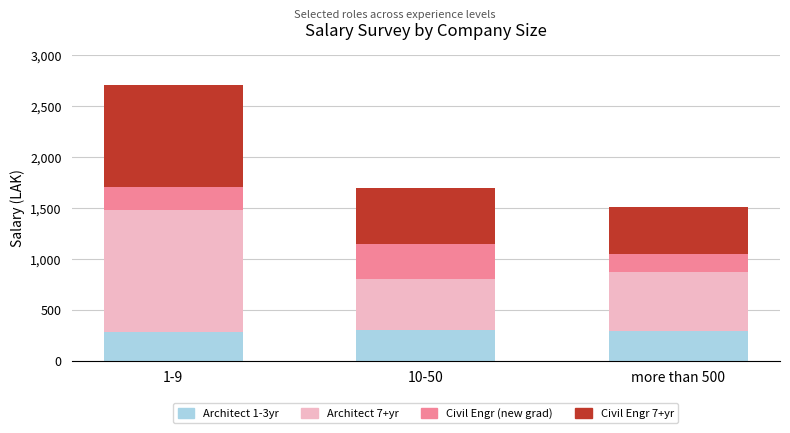

At which category is the sum across all series the highest?

1-9